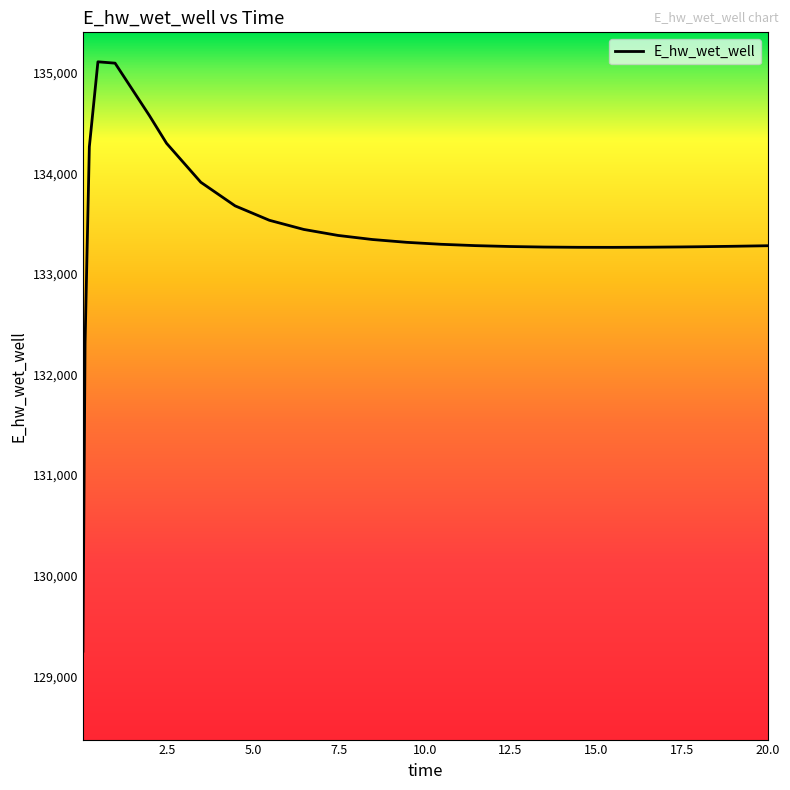

What is the maximum value shown in the chart?

135107.0